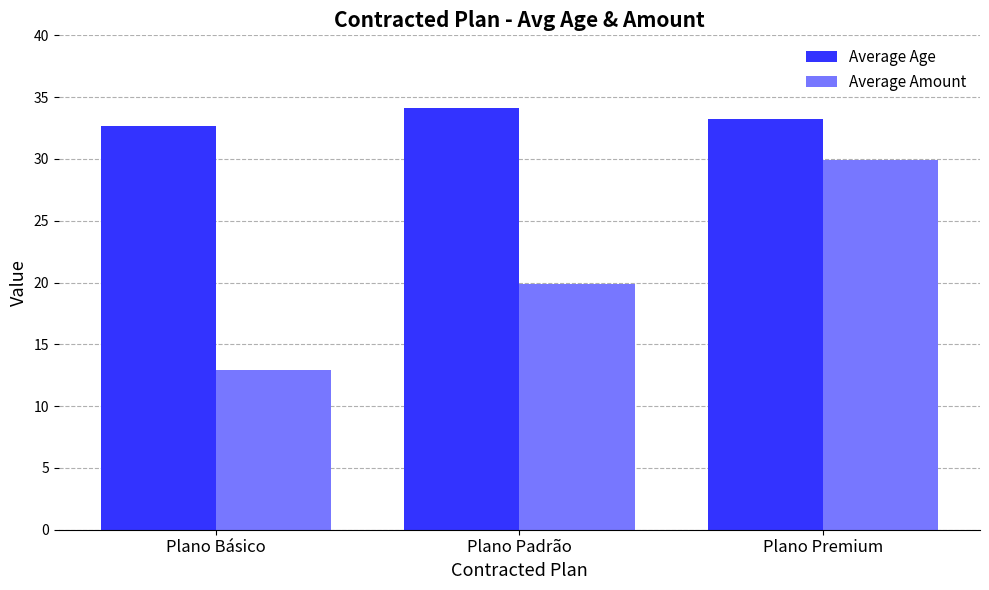

Rank the categories by Average Age value from lowest to highest.

Plano Básico, Plano Premium, Plano Padrão